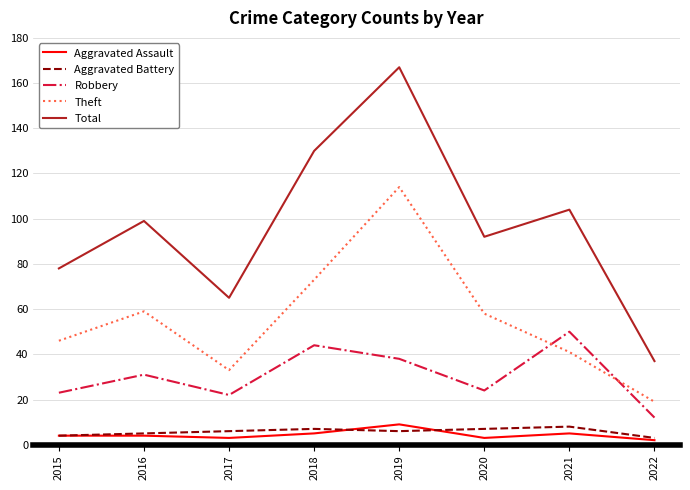

At which label does Total reach its peak?

2019